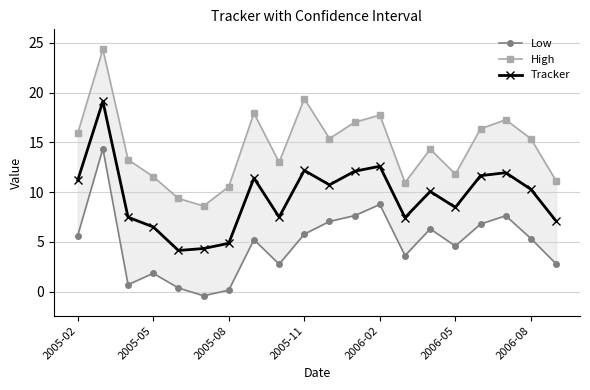

What are all the series names shown in the legend?

Low, High, Tracker